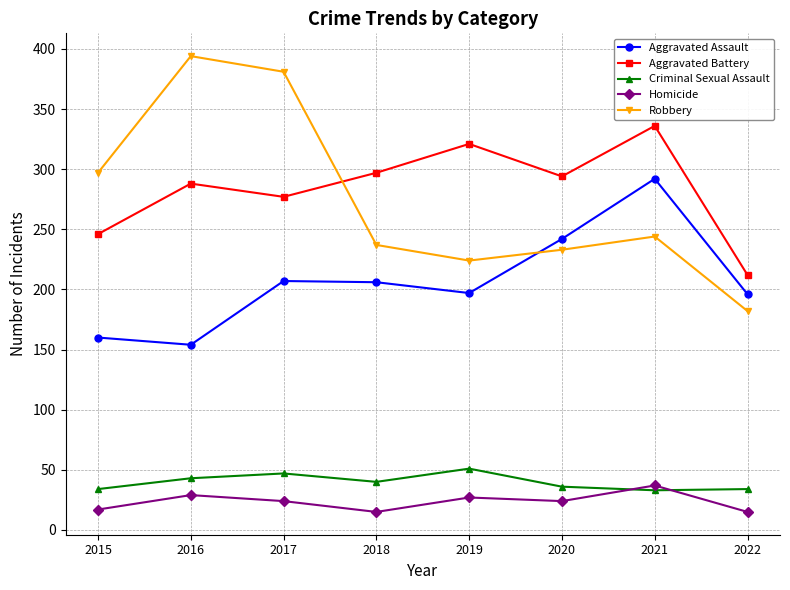

What is the value of the Criminal Sexual Assault point at the 6th from the left?

36